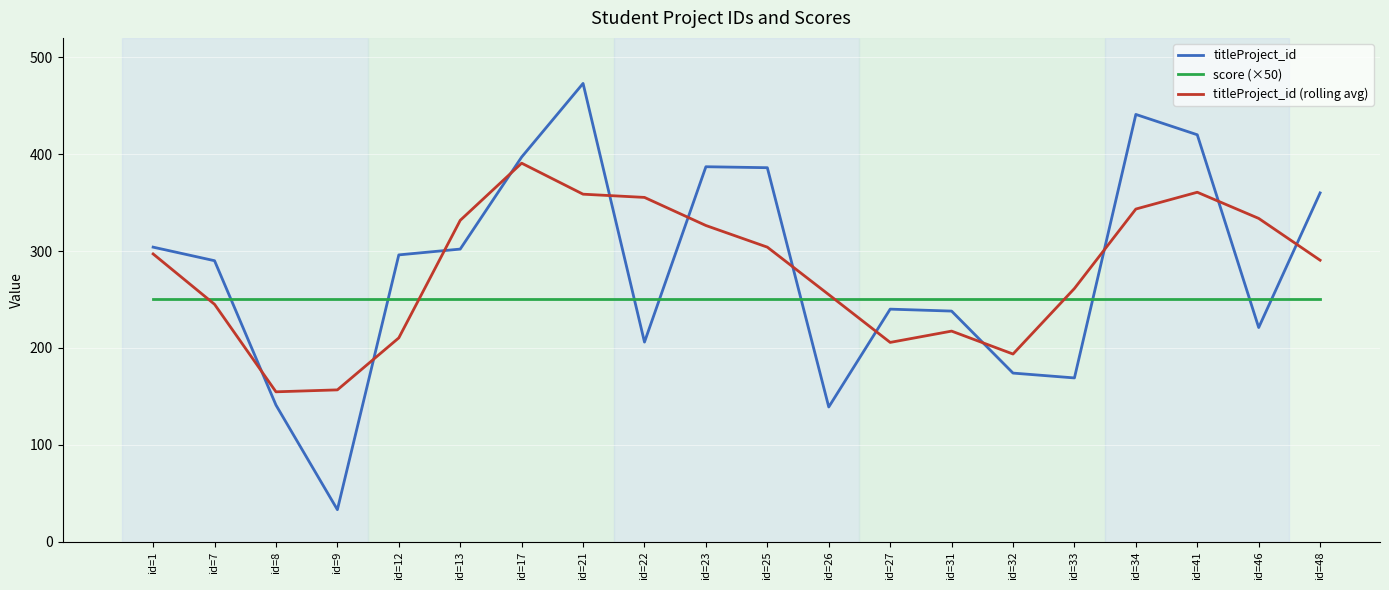

What is the difference between the second highest and second lowest values in the titleProject_id series?

302.0